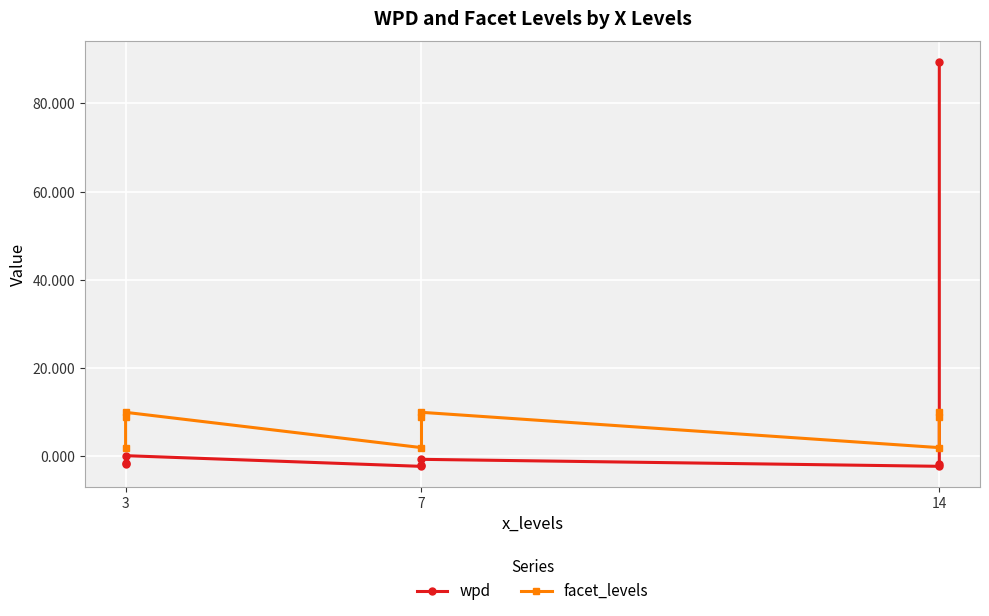

Is it true that wpd equals -0.9 at 14?

False